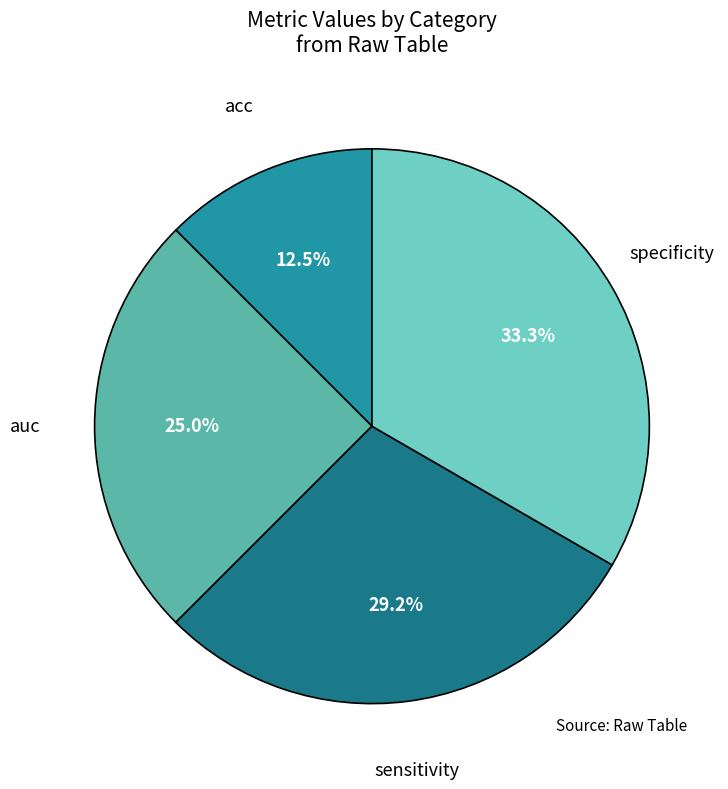

Count the number of slices in the pie.

4